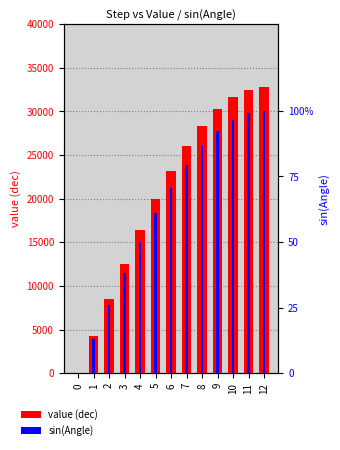

The value of sin(Angle) at 5 is 18.7. True or false?

False